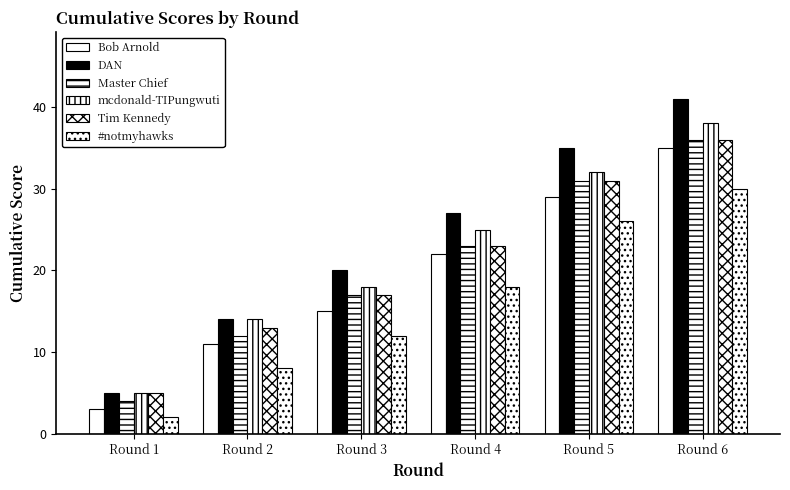

How many values in the mcdonald-TIPungwuti series are below 25?

3